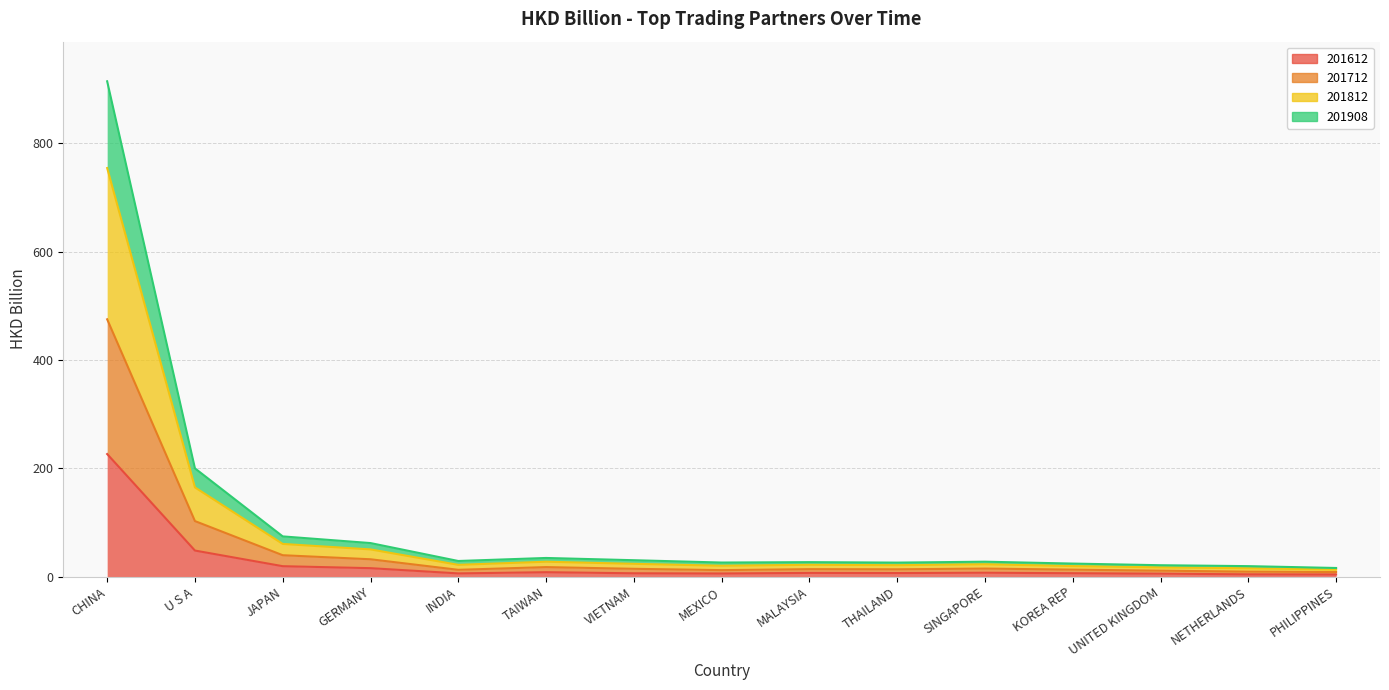

At which category does 201812 reach its first local peak?

TAIWAN